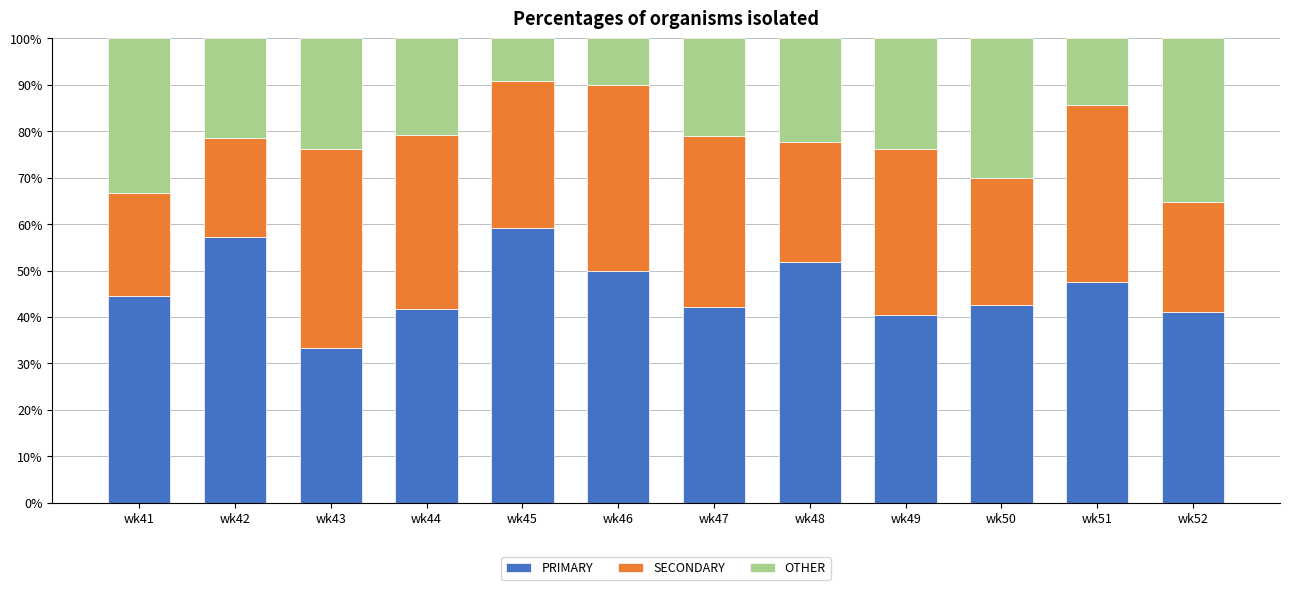

What is the highest value of the PRIMARY series?

59.1